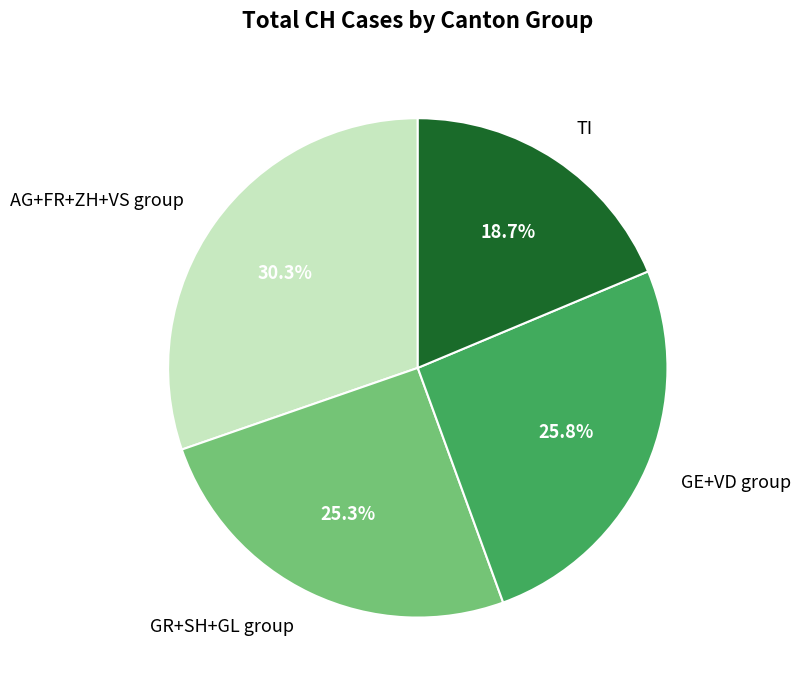

Count the number of slices in the pie.

4